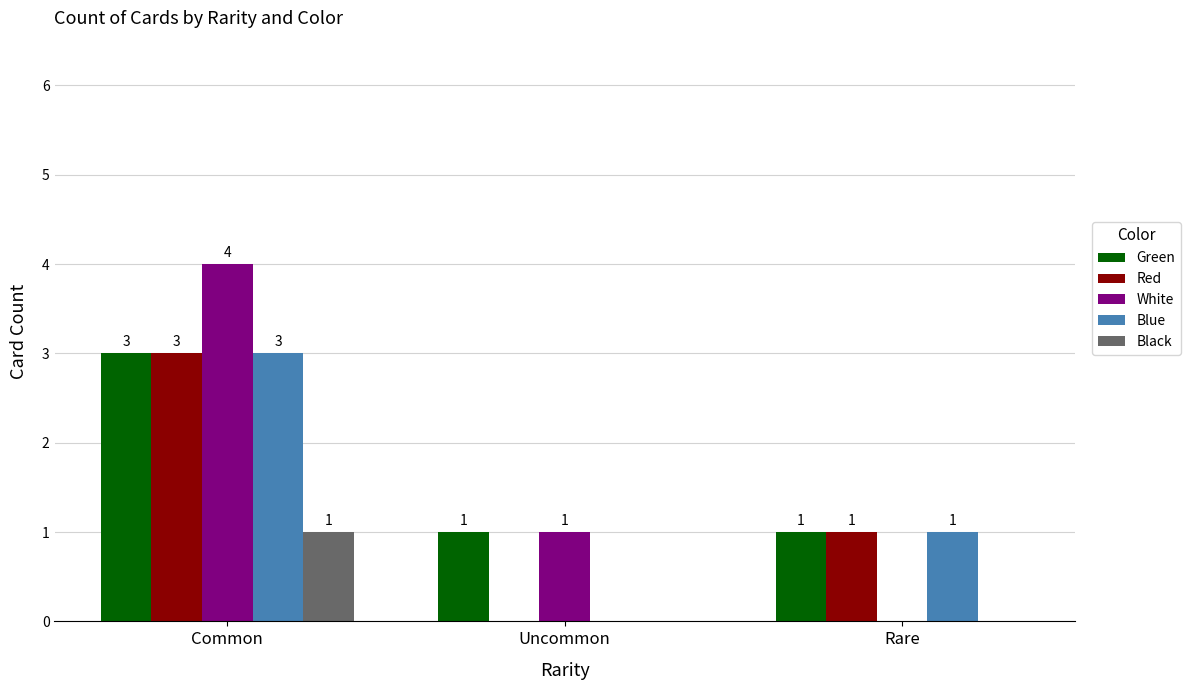

At which category is the sum across all series the highest?

Common